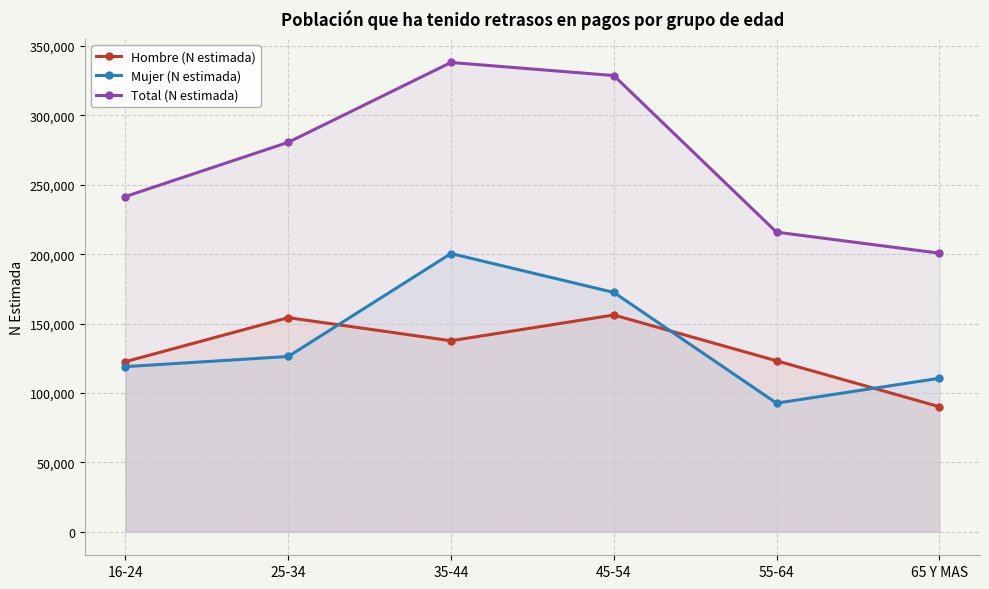

Rank the categories by Mujer (N estimada) value from lowest to highest.

55-64, 65 Y MAS, 16-24, 25-34, 45-54, 35-44